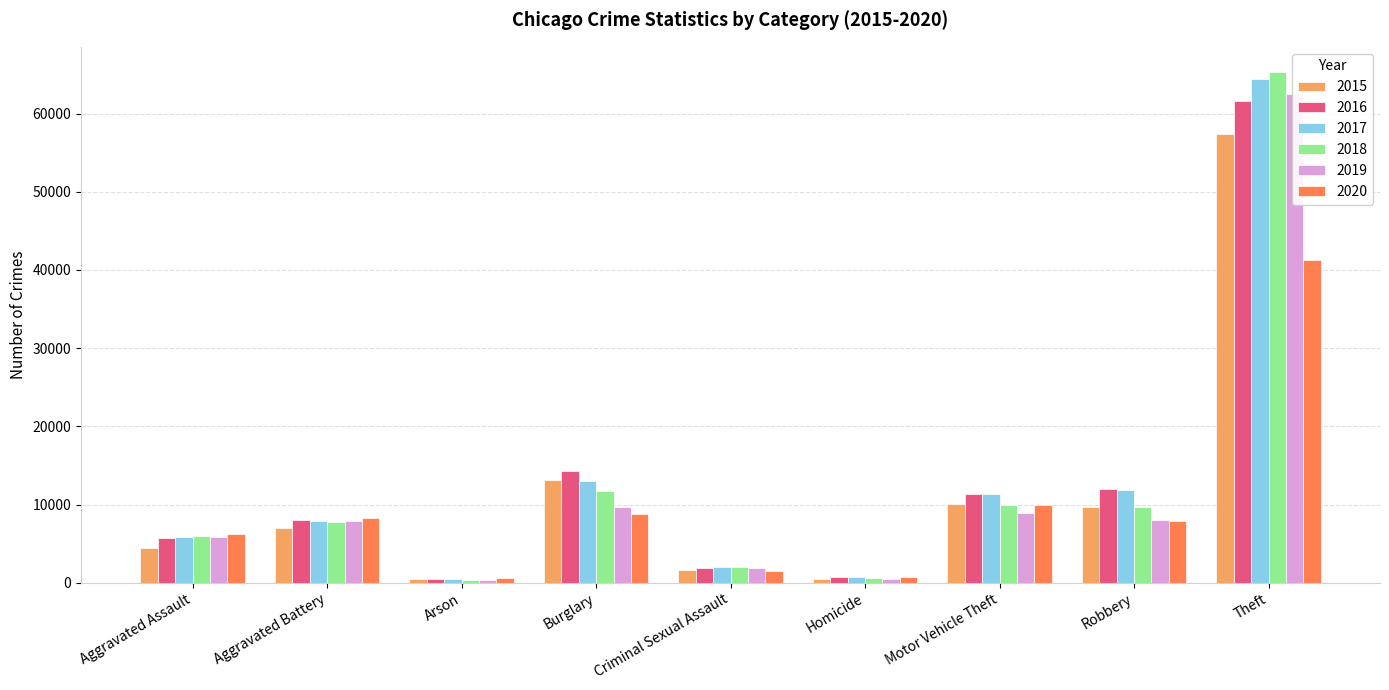

Which series changed the most between Burglary and Motor Vehicle Theft?

2015